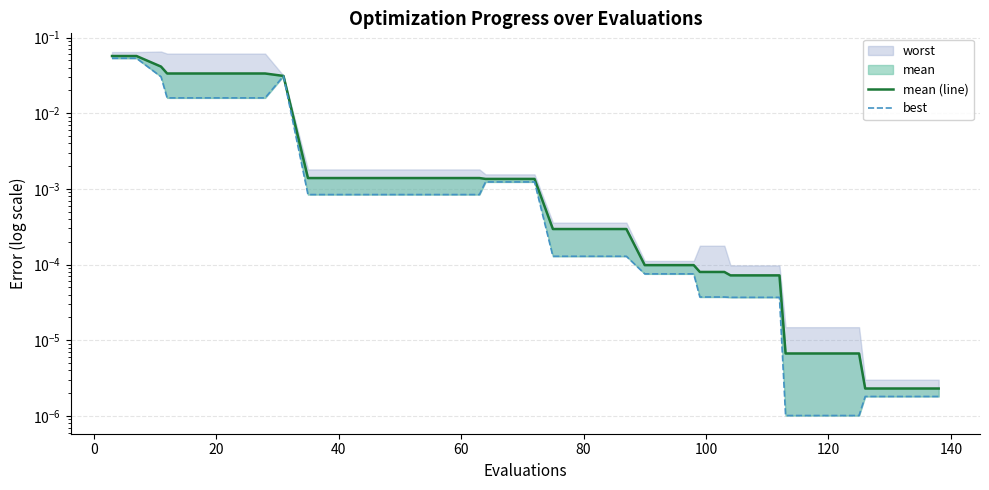

True or false: best and mean (line) cross at least once.

False